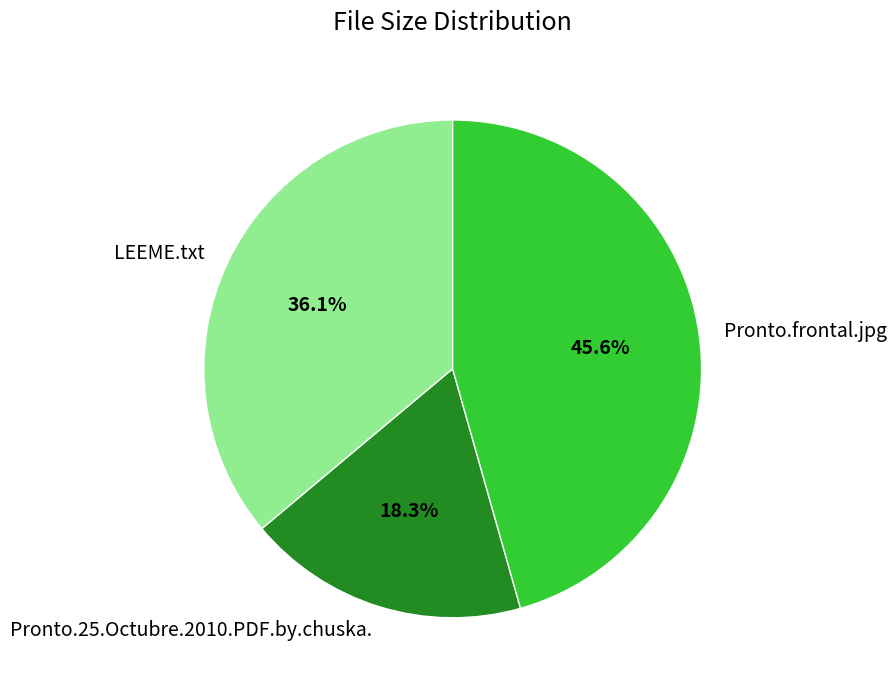

What percentage is the LEEME.txt slice, to the nearest percent?

36%